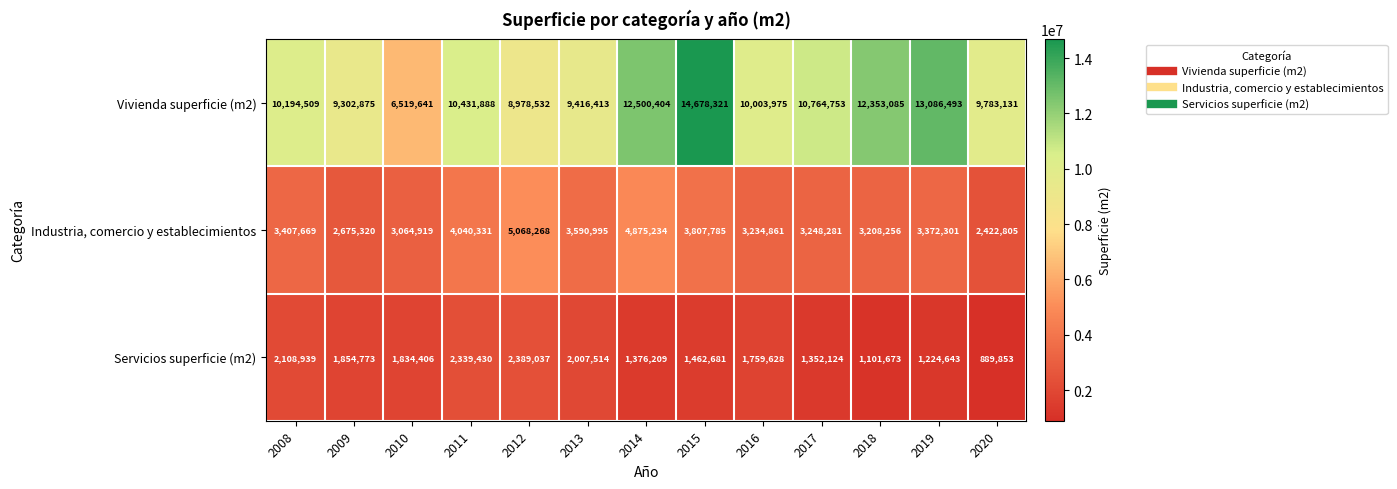

Read the Industria, comercio y establecimientos value at 2012, to the nearest 100.

5068300